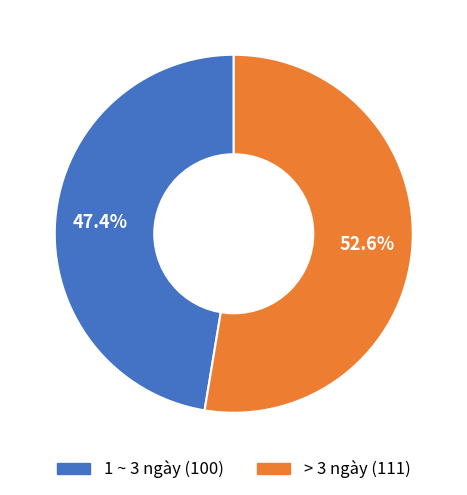

To the nearest percent, what percentage of the pie is 1 ~ 3 ngày?

47%